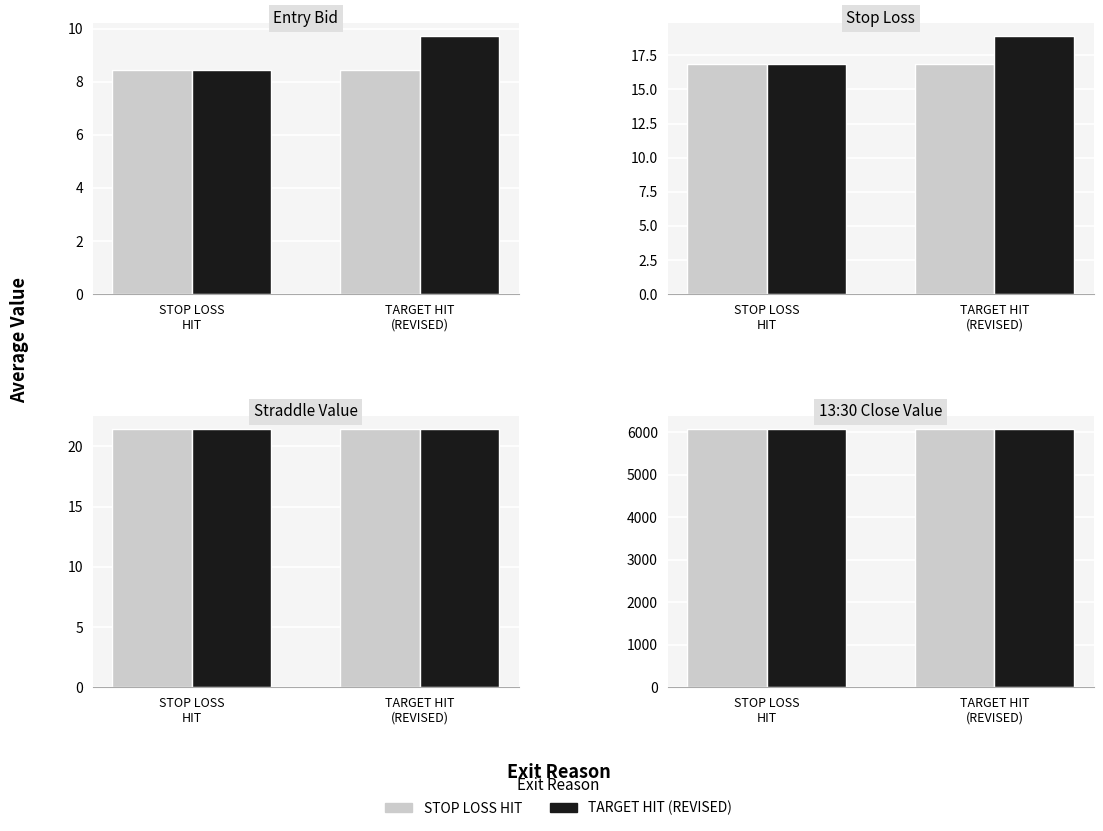

Is it true that TARGET HIT (REVISED) equals 9.7 at avg_entry_bid?

True